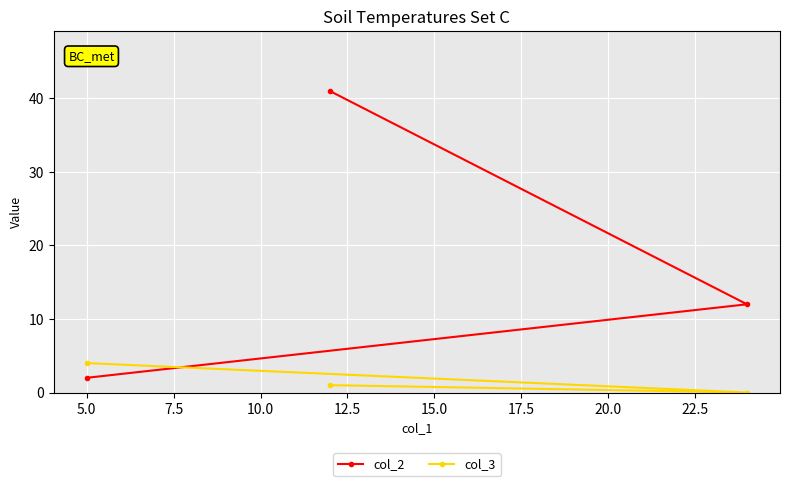

List the series in order of their overall mean, highest first.

col_2, col_3